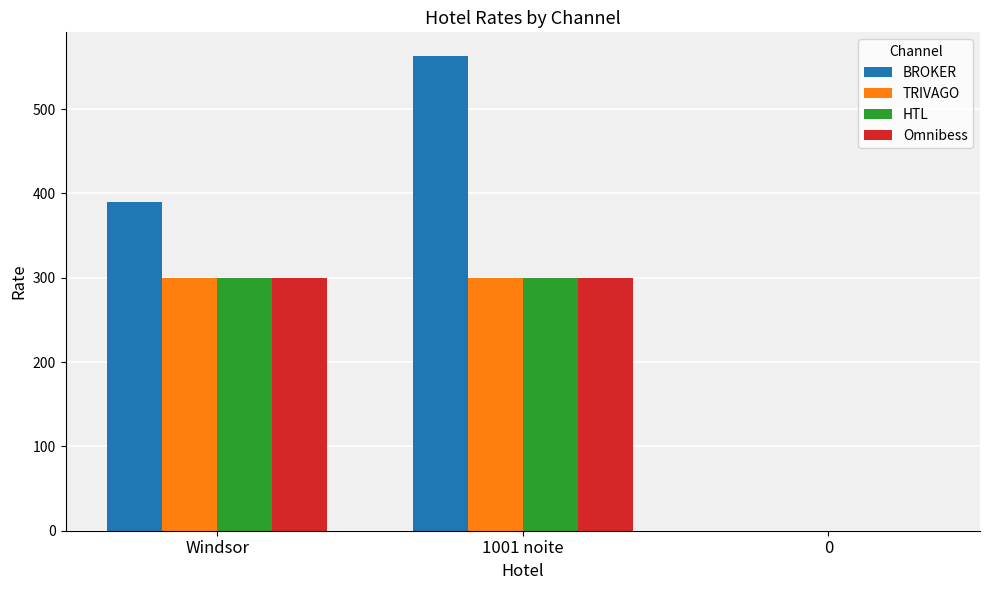

Which category has the highest value across all series?

1001 noite